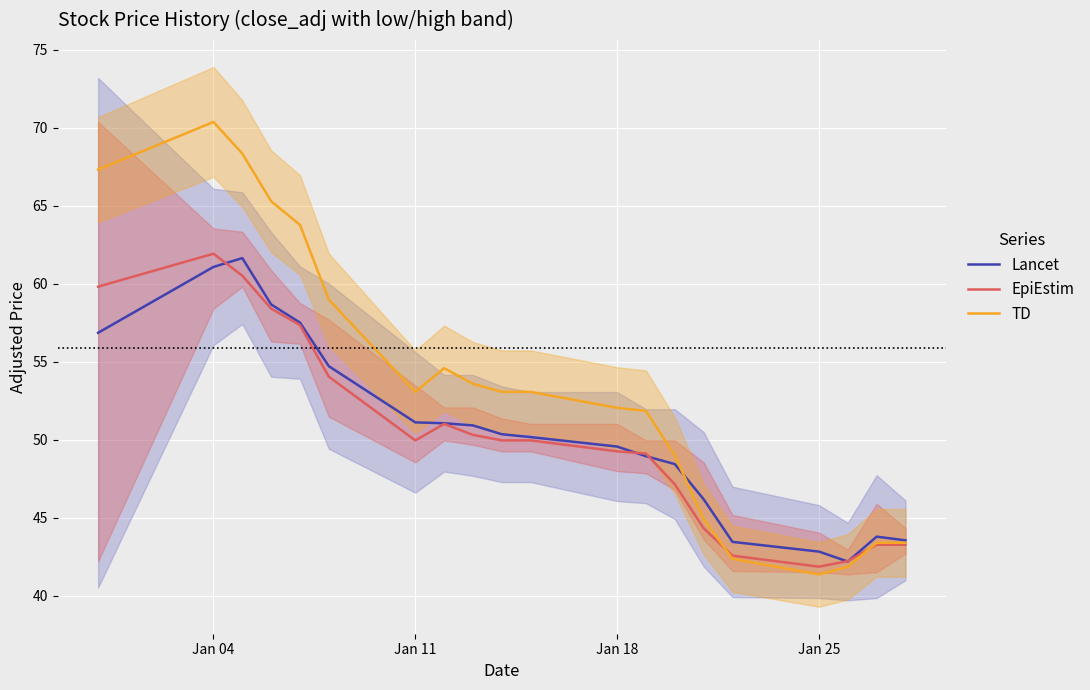

What is the lowest value of the TD series?

41.4